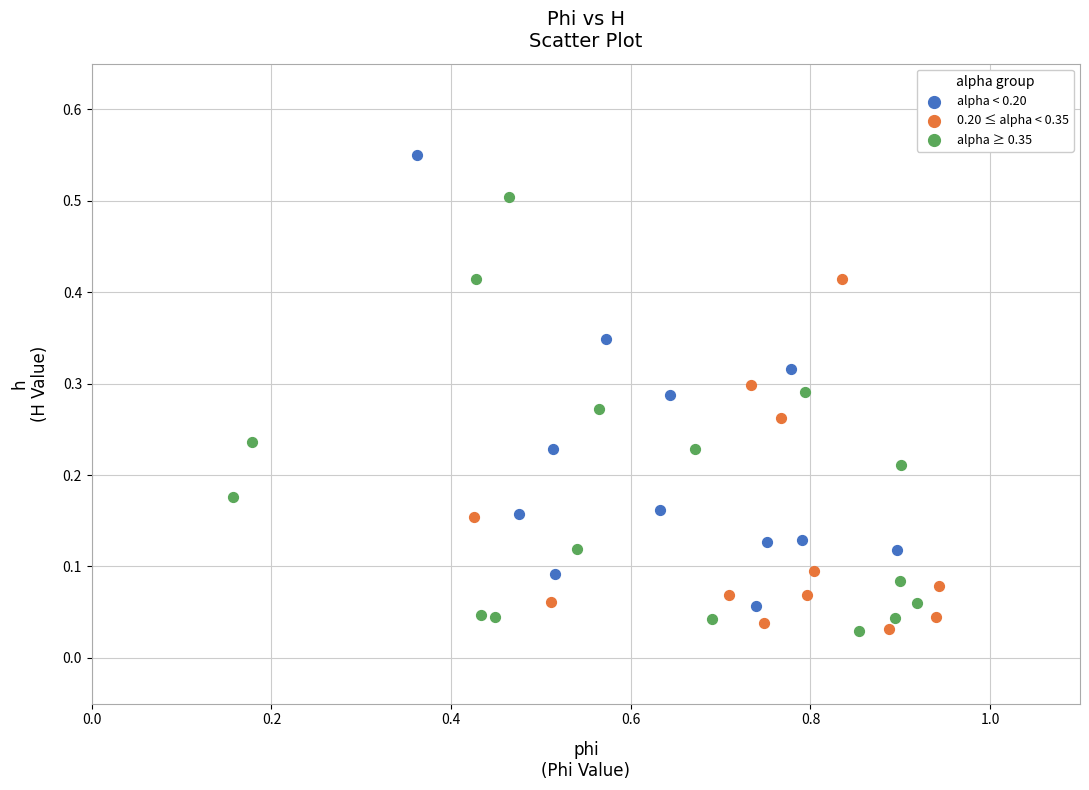

Which series contains the highest Y value?

alpha < 0.20